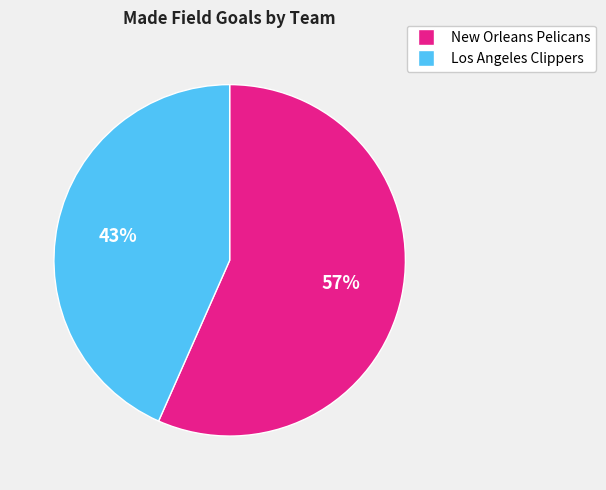

How many slices are in this pie chart?

2